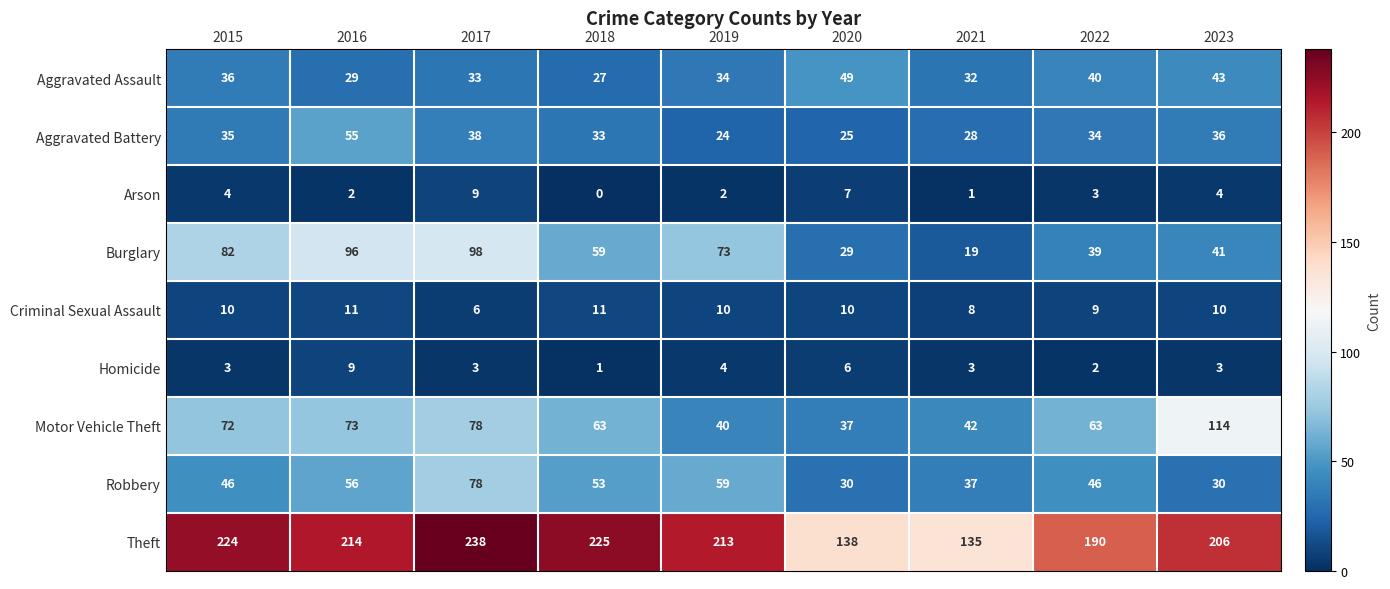

At which category is the sum across all series the highest?

2017